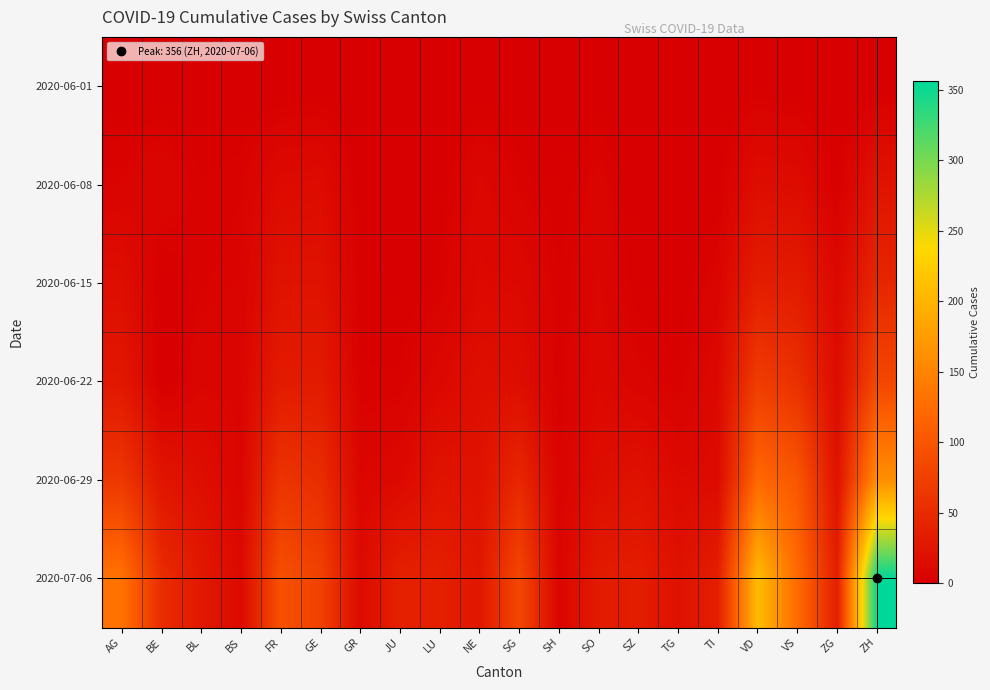

Reading right to left, extract all data points from this chart.

2020-06-01: ZH=0	ZG=0	VS=0	VD=1	TI=0	TG=0	SZ=0	SO=0	SH=0	SG=0	NE=0	LU=0	JU=0	GR=0	GE=0	FR=0	BS=0	BL=0	BE=0	AG=0
2020-06-08: ZH=23	ZG=1	VS=14	VD=16	TI=1	TG=1	SZ=0	SO=6	SH=1	SG=4	NE=9	LU=1	JU=0	GR=1	GE=14	FR=13	BS=4	BL=3	BE=8	AG=5
2020-06-15: ZH=45	ZG=11	VS=32	VD=35	TI=6	TG=1	SZ=1	SO=8	SH=3	SG=11	NE=12	LU=3	JU=1	GR=2	GE=22	FR=22	BS=5	BL=4	BE=0	AG=17
2020-06-22: ZH=83	ZG=14	VS=56	VD=71	TI=11	TG=3	SZ=6	SO=11	SH=3	SG=16	NE=18	LU=10	JU=3	GR=3	GE=32	FR=32	BS=7	BL=7	BE=0	AG=28
2020-06-29: ZH=161	ZG=21	VS=101	VD=121	TI=13	TG=12	SZ=21	SO=16	SH=5	SG=46	NE=21	LU=23	JU=11	GR=8	GE=52	FR=61	BS=7	BL=17	BE=25	AG=65
2020-07-06: ZH=356	ZG=36	VS=123	VD=208	TI=36	TG=21	SZ=35	SO=32	SH=7	SG=83	NE=27	LU=37	JU=39	GR=13	GE=76	FR=94	BS=12	BL=29	BE=52	AG=132